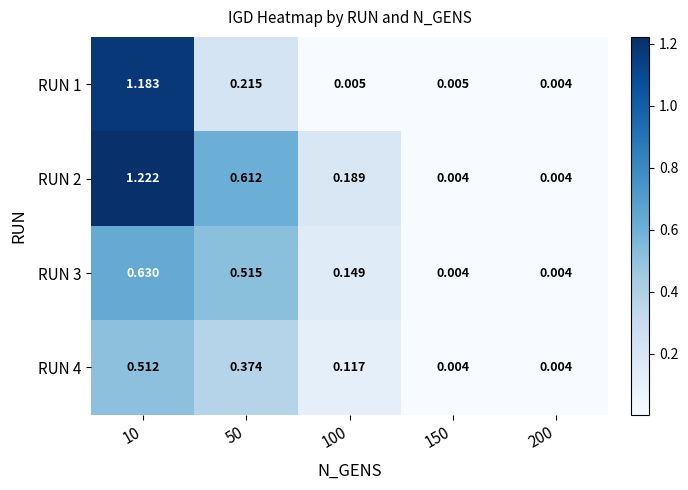

Is the value of RUN 4 at 200 greater than the value of RUN 1 at 100?

No